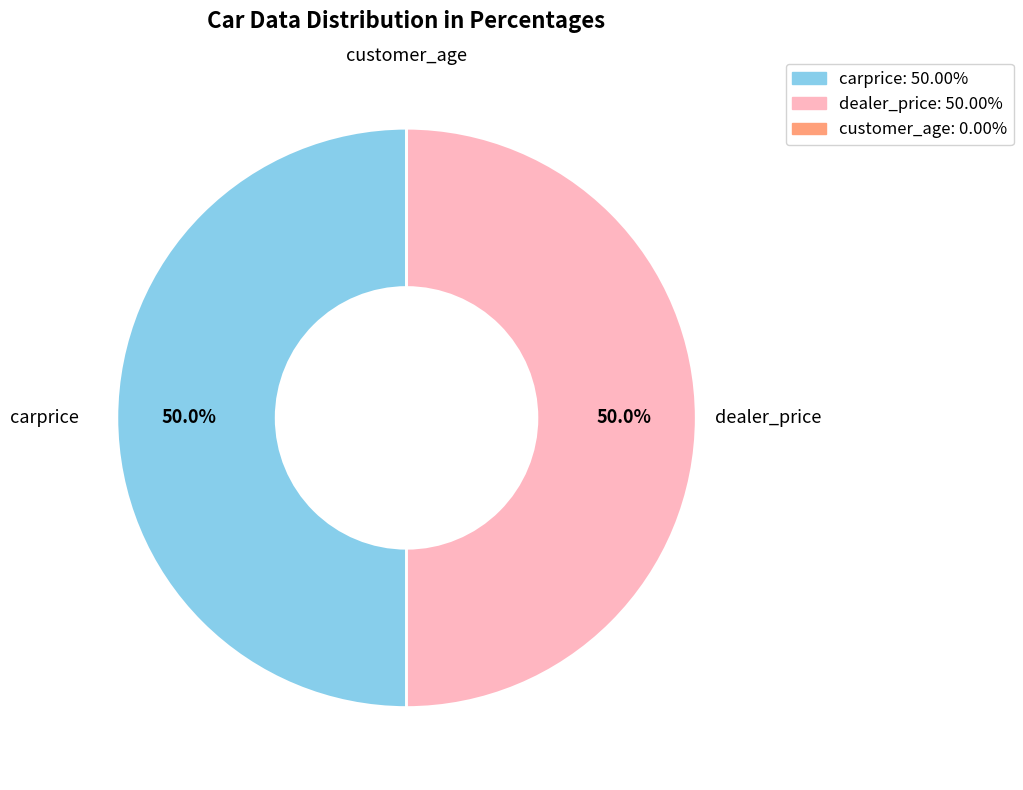

What percentage is NOT represented by dealer_price?

50.0%